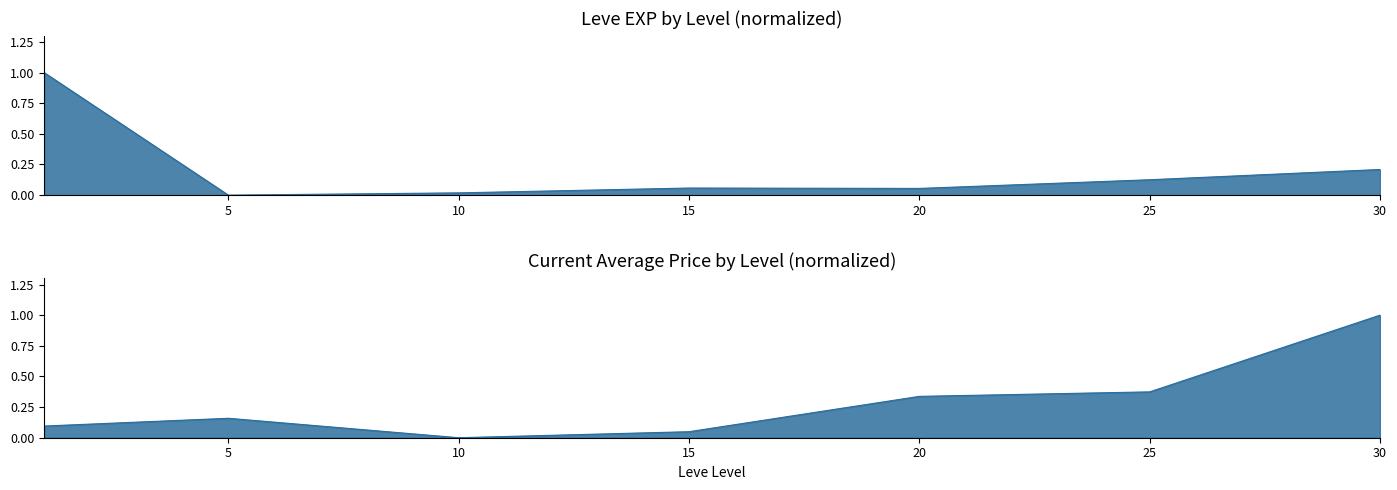

Which series has the widest spread of values?

Leve EXP line